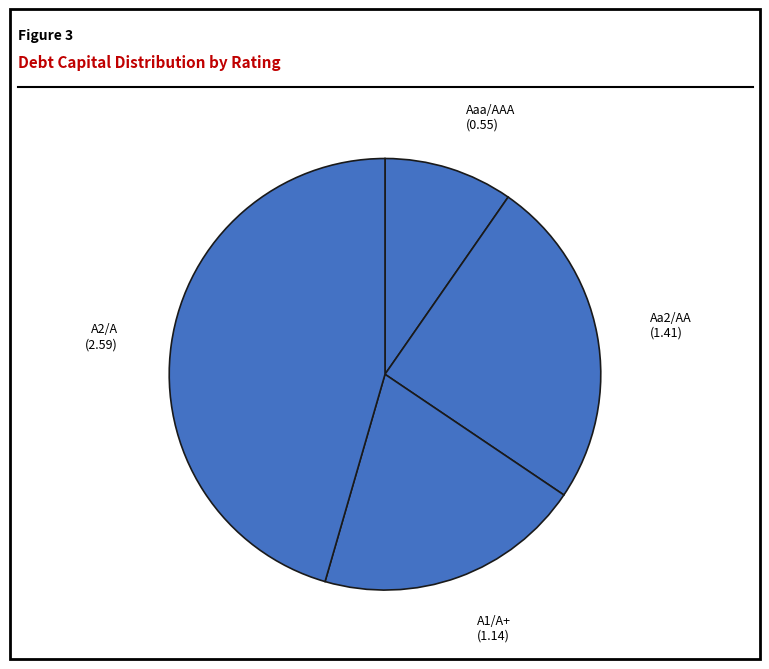

Is A2/A the majority of the pie?

No